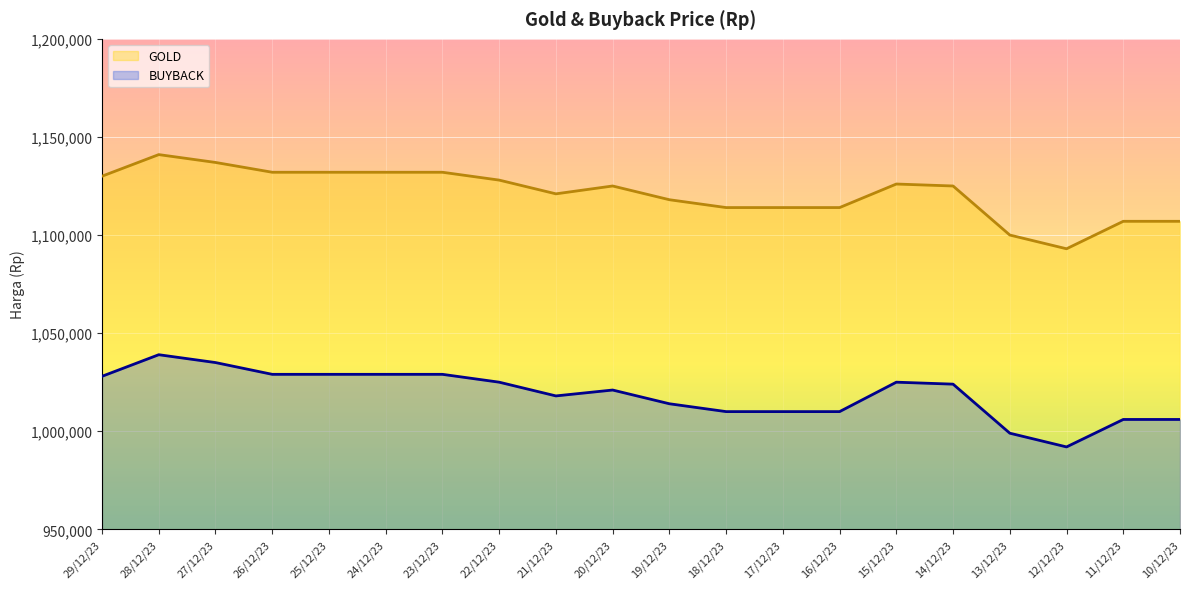

Reading left to right, transcribe all the data shown in this chart.

BUYBACK: 29/12/23=1028000	28/12/23=1039000	27/12/23=1035000	26/12/23=1029000	25/12/23=1029000	24/12/23=1029000	23/12/23=1029000	22/12/23=1025000	21/12/23=1018000	20/12/23=1021000	19/12/23=1014000	18/12/23=1010000	17/12/23=1010000	16/12/23=1010000	15/12/23=1025000	14/12/23=1024000	13/12/23=999000	12/12/23=992000	11/12/23=1006000	10/12/23=1006000
GOLD: 29/12/23=1130000	28/12/23=1141000	27/12/23=1137000	26/12/23=1132000	25/12/23=1132000	24/12/23=1132000	23/12/23=1132000	22/12/23=1128000	21/12/23=1121000	20/12/23=1125000	19/12/23=1118000	18/12/23=1114000	17/12/23=1114000	16/12/23=1114000	15/12/23=1126000	14/12/23=1125000	13/12/23=1100000	12/12/23=1093000	11/12/23=1107000	10/12/23=1107000